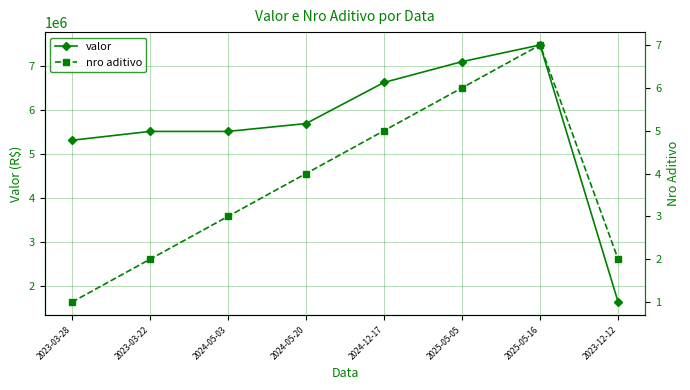

Which series has the largest total across all categories?

valor